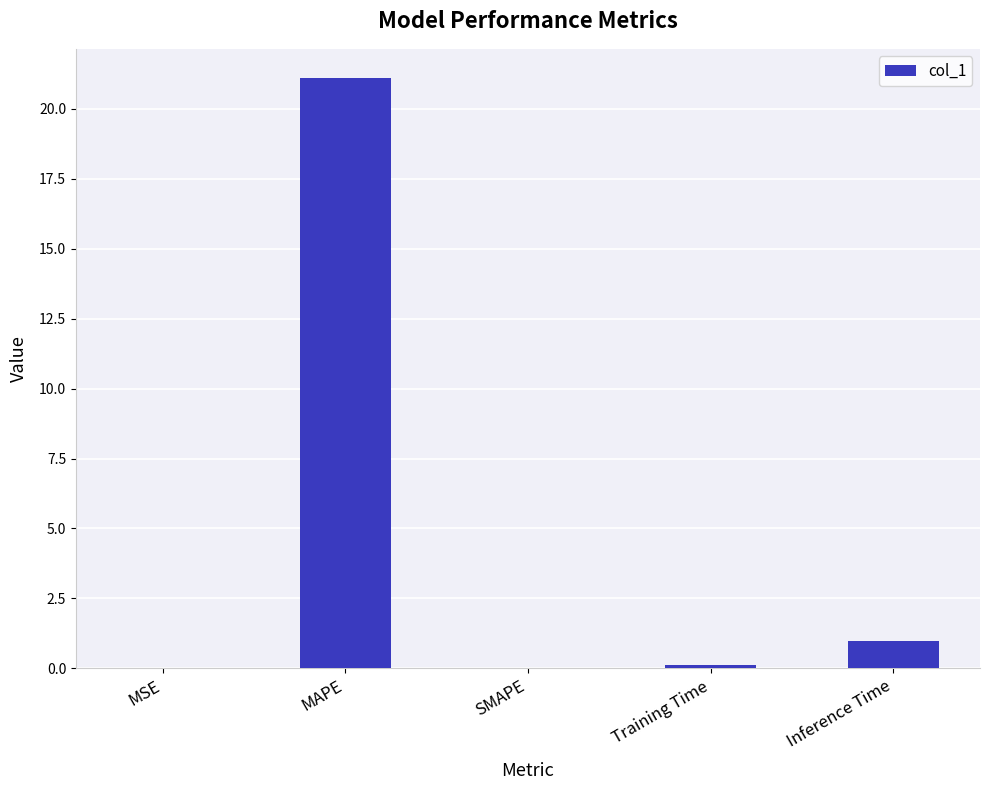

What is the maximum value shown in the chart?

21.1